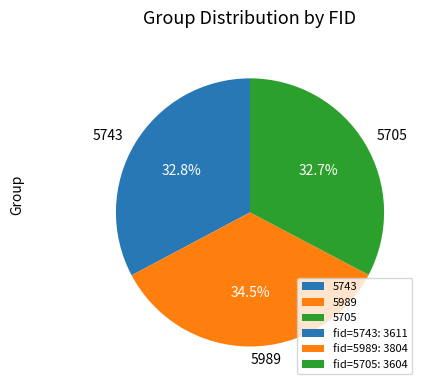

Approximately how many times larger is the value at 5989 compared to 5743?

1.1